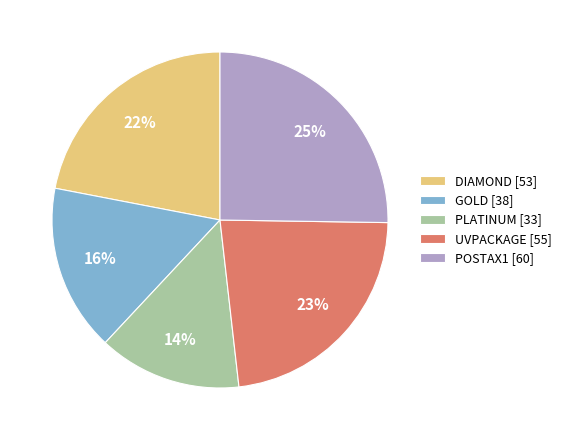

Approximately how many times larger is the value at UVPACKAGE [55] compared to GOLD [38]?

1.4